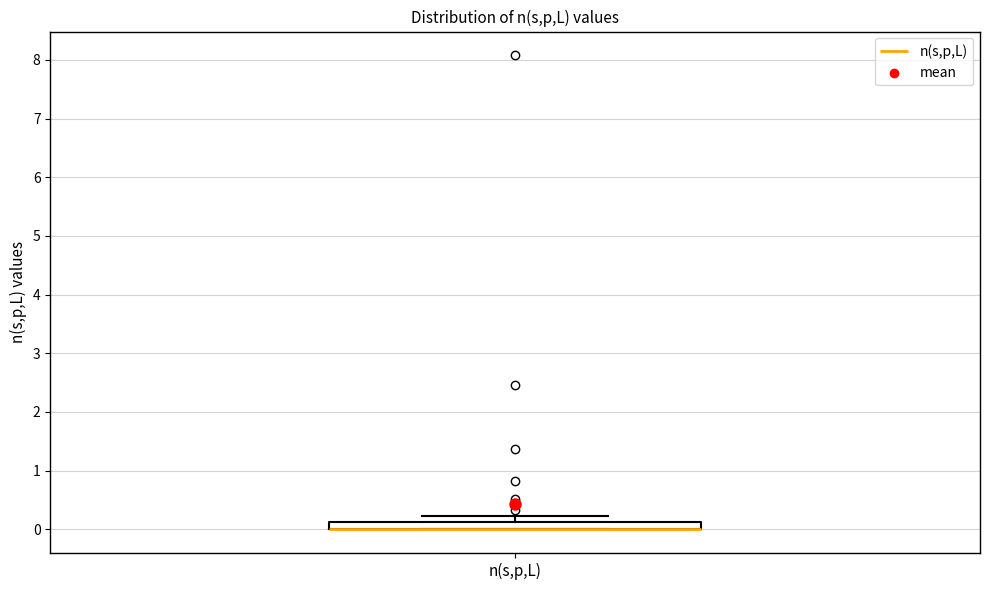

Where does the upper whisker of the box for n(s,p,L) end on the y-axis? The values are not printed on the chart, so give them approximately, as read against the axis.

0.2